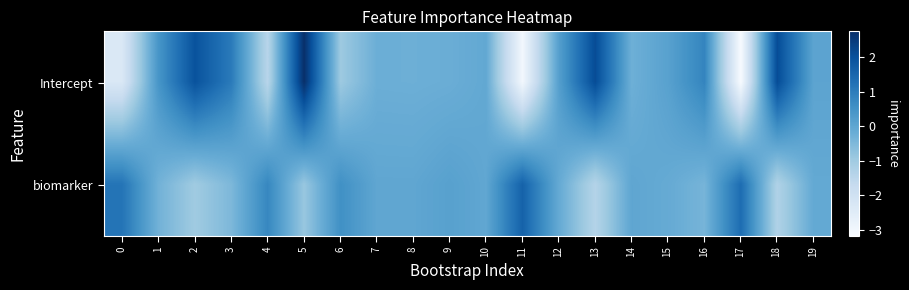

At 9, list the series in order from smallest to largest.

Intercept, biomarker